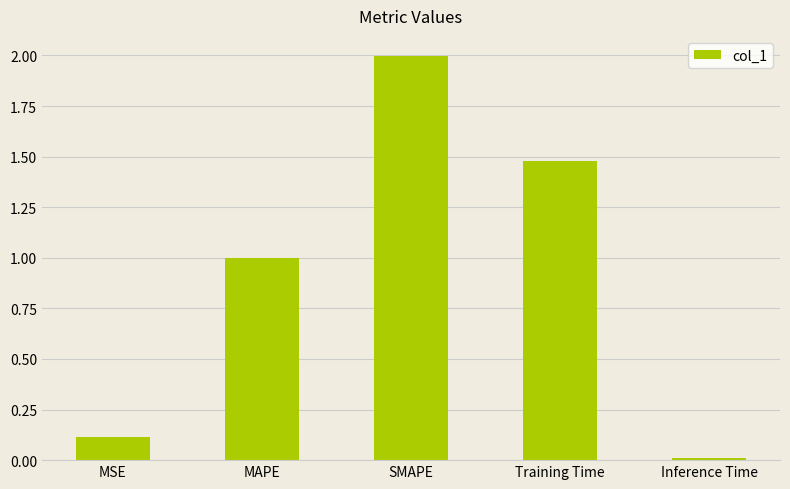

What is the change in value from MSE to Training Time?

+1.4